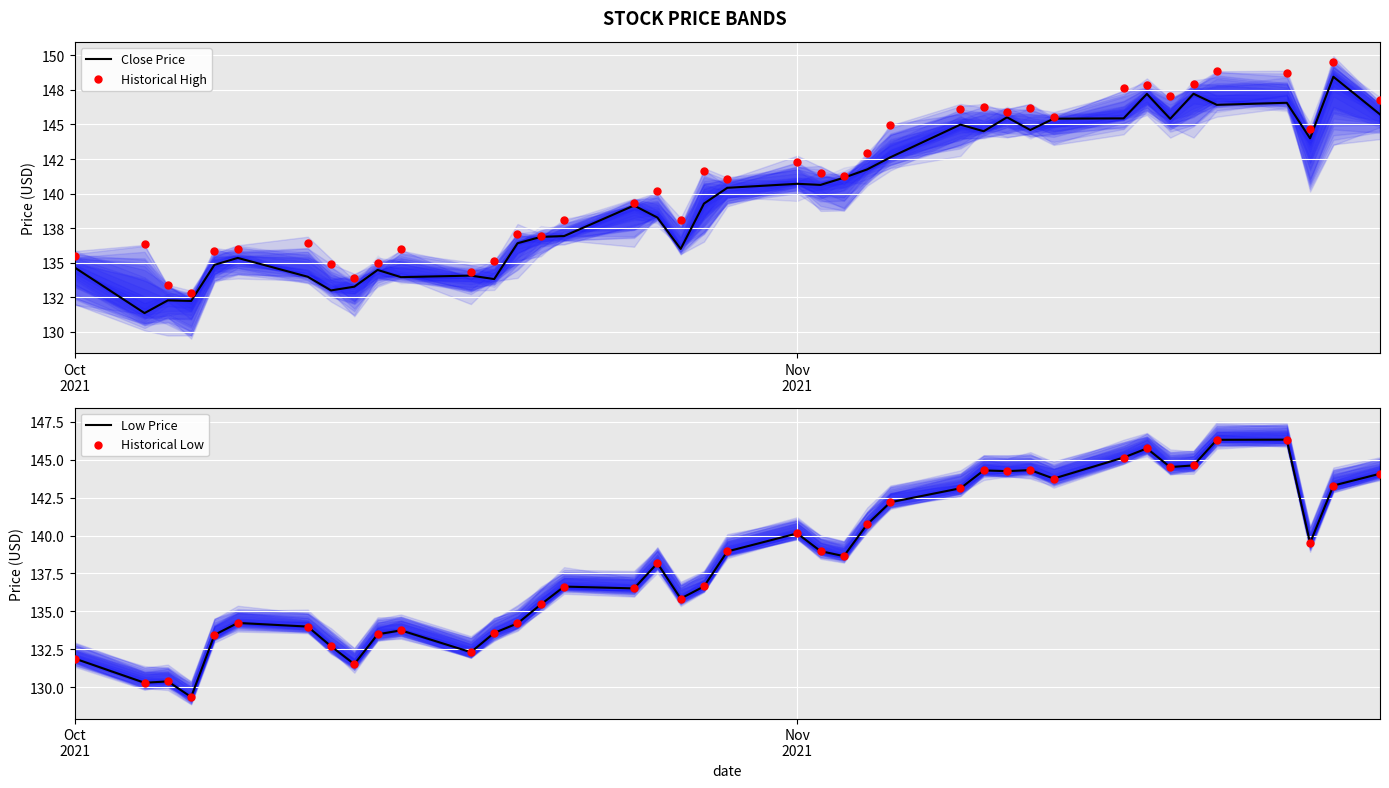

At how many categories does at least one series exceed 147?

7